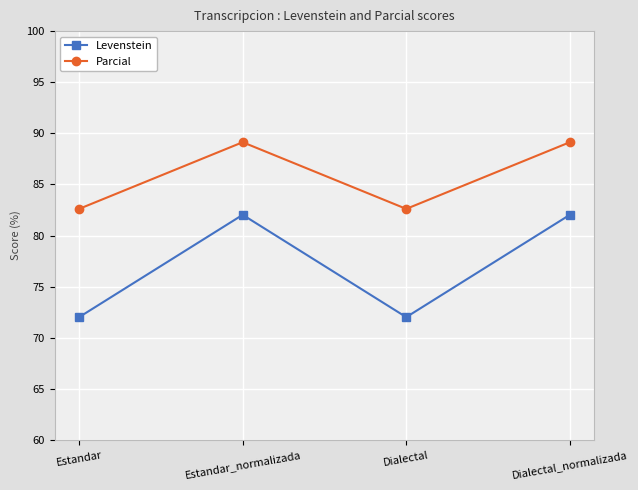

Which series has the largest range (max minus min)?

Levenstein